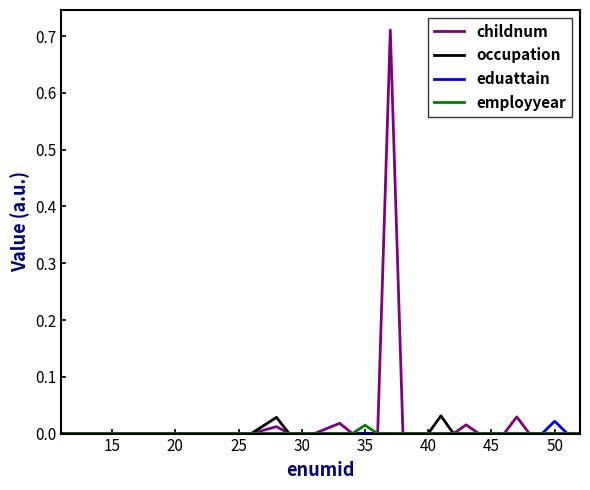

Which series has the widest spread of values?

childnum